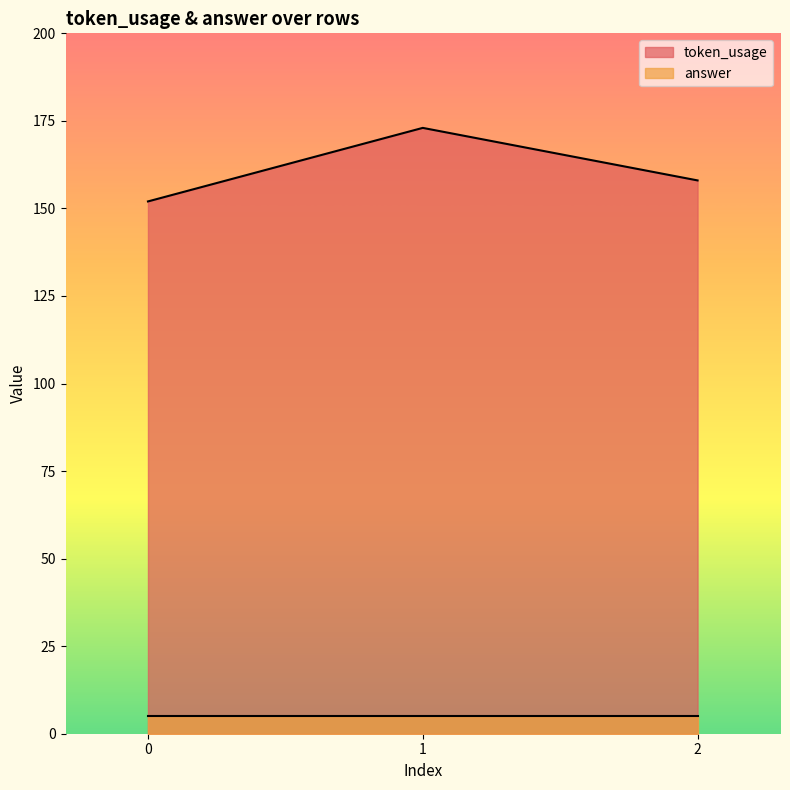

Rank the categories by value from lowest to highest.

0, 2, 1